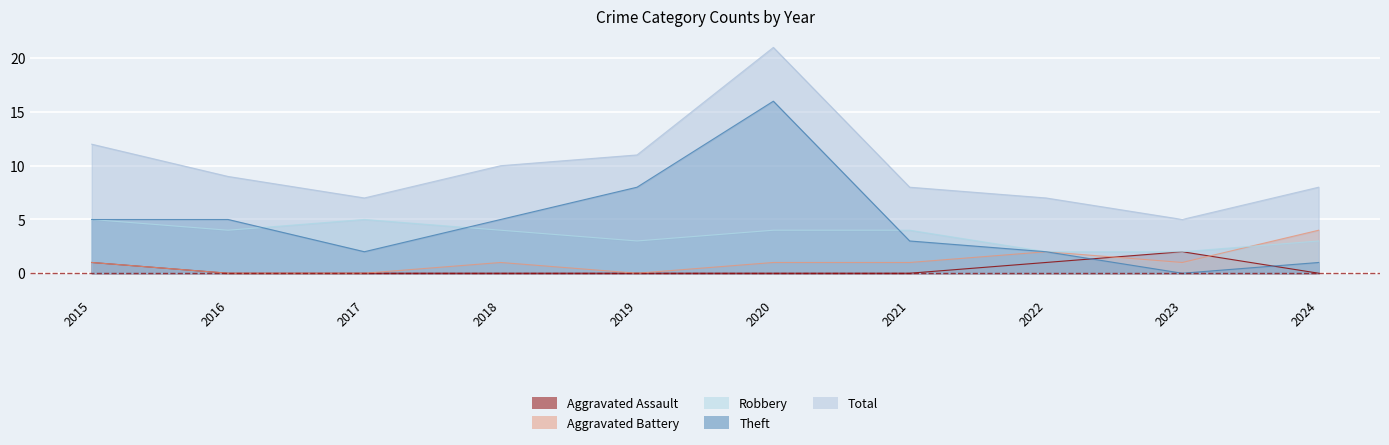

What is the greatest value displayed?

21